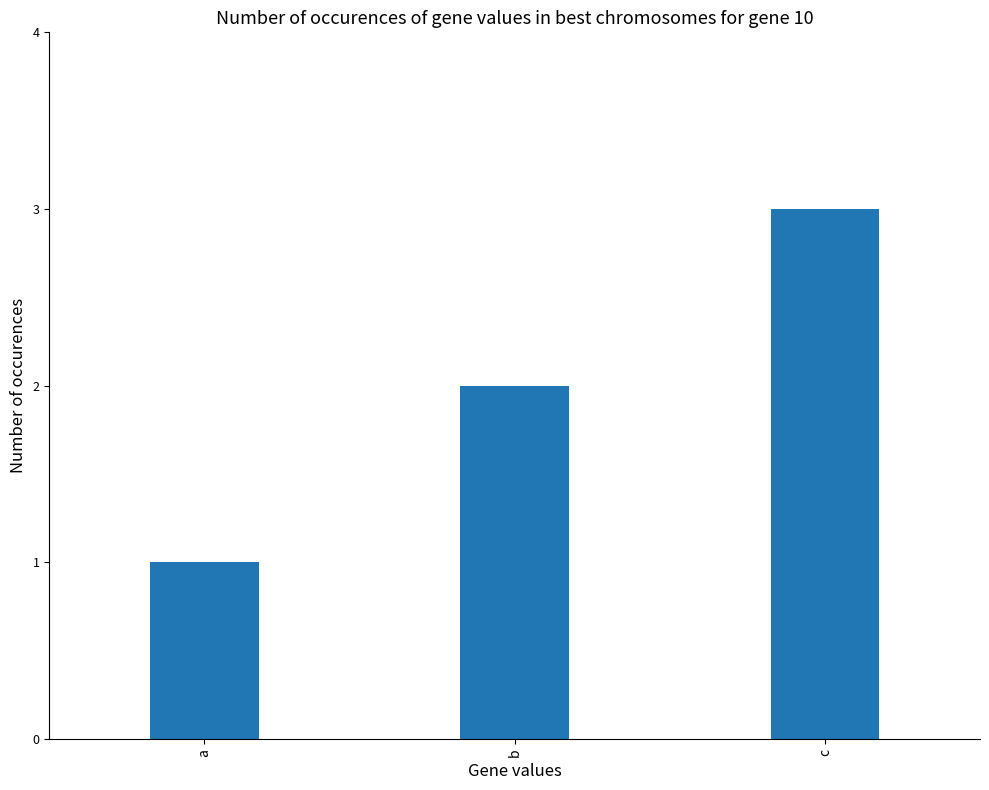

How many values are between 1 and 3?

3